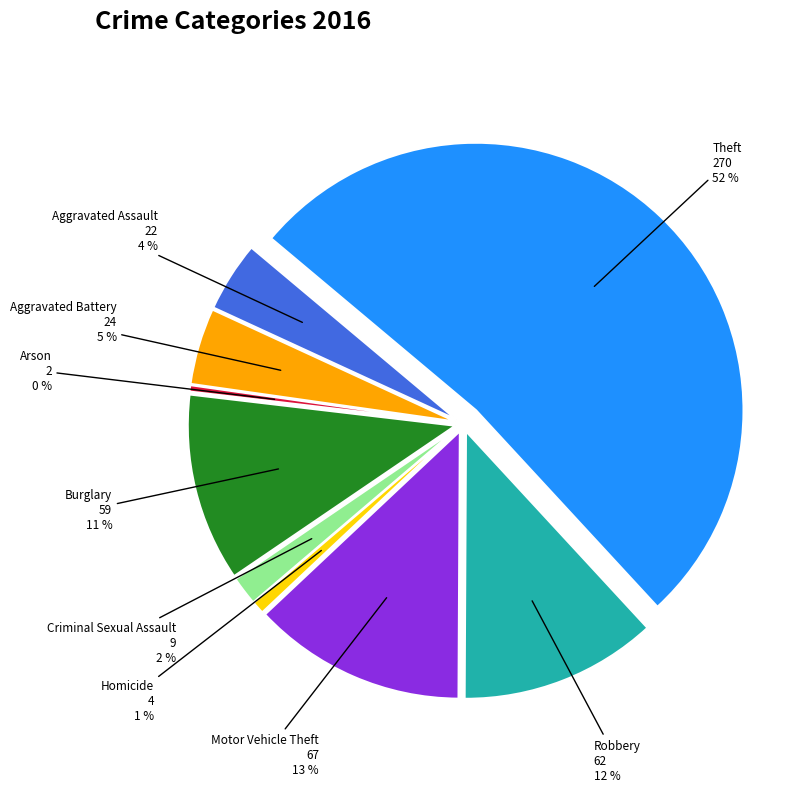

What percentage is the Homicide slice, to the nearest percent?

1%